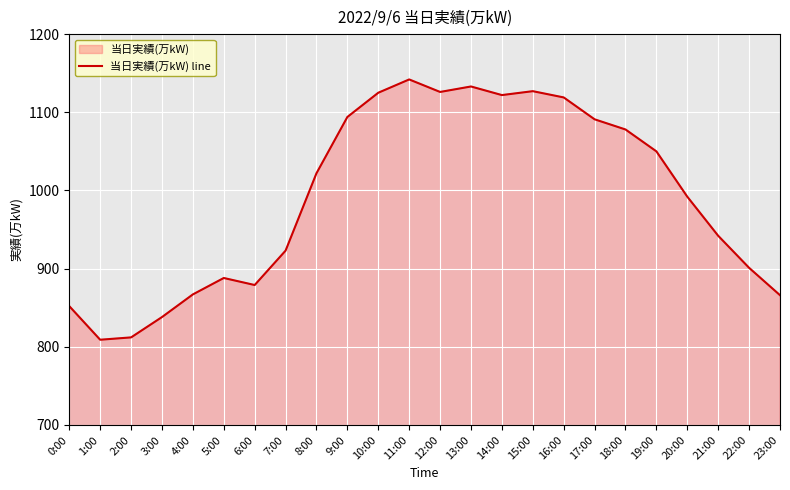

What value does the data have at 3:00?

838